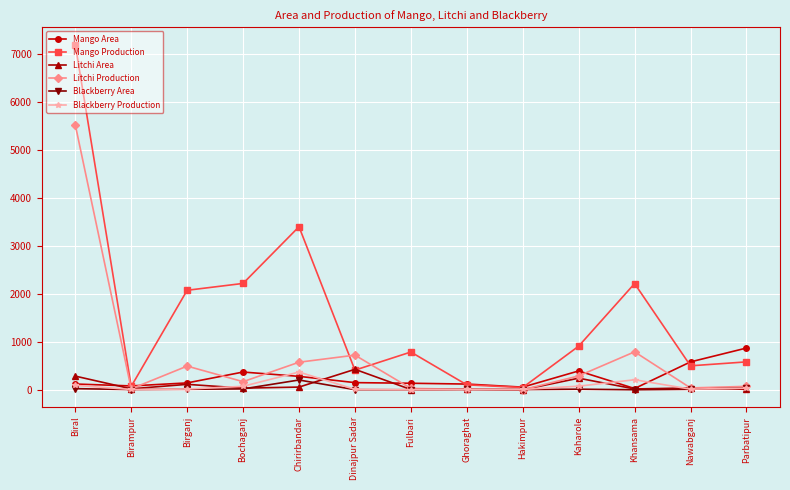

True or false: Litchi Production and Mango Area intersect in this chart.

True